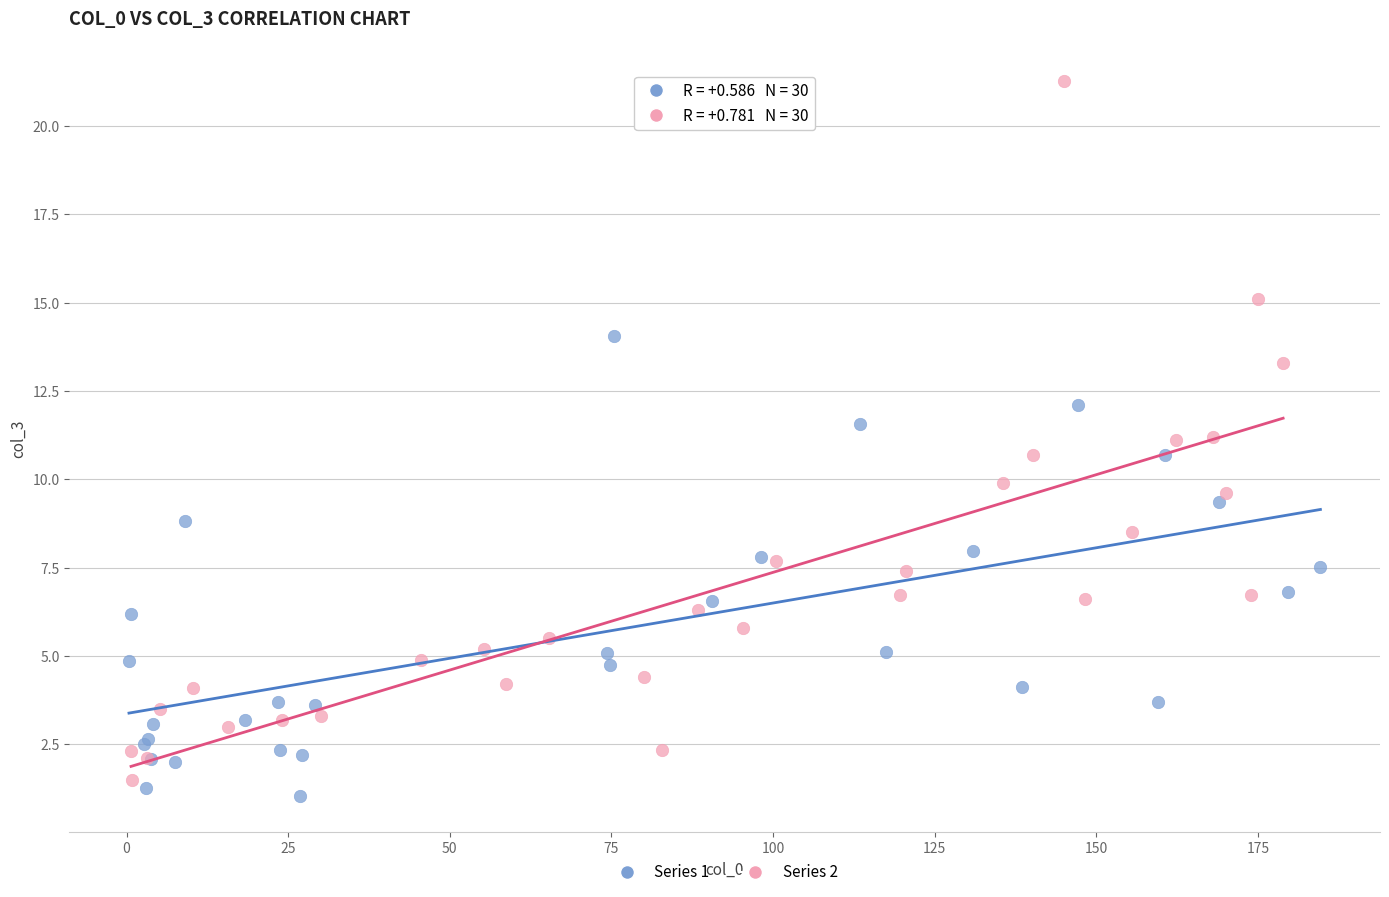

Which series has the widest spread of Y values?

Series 2